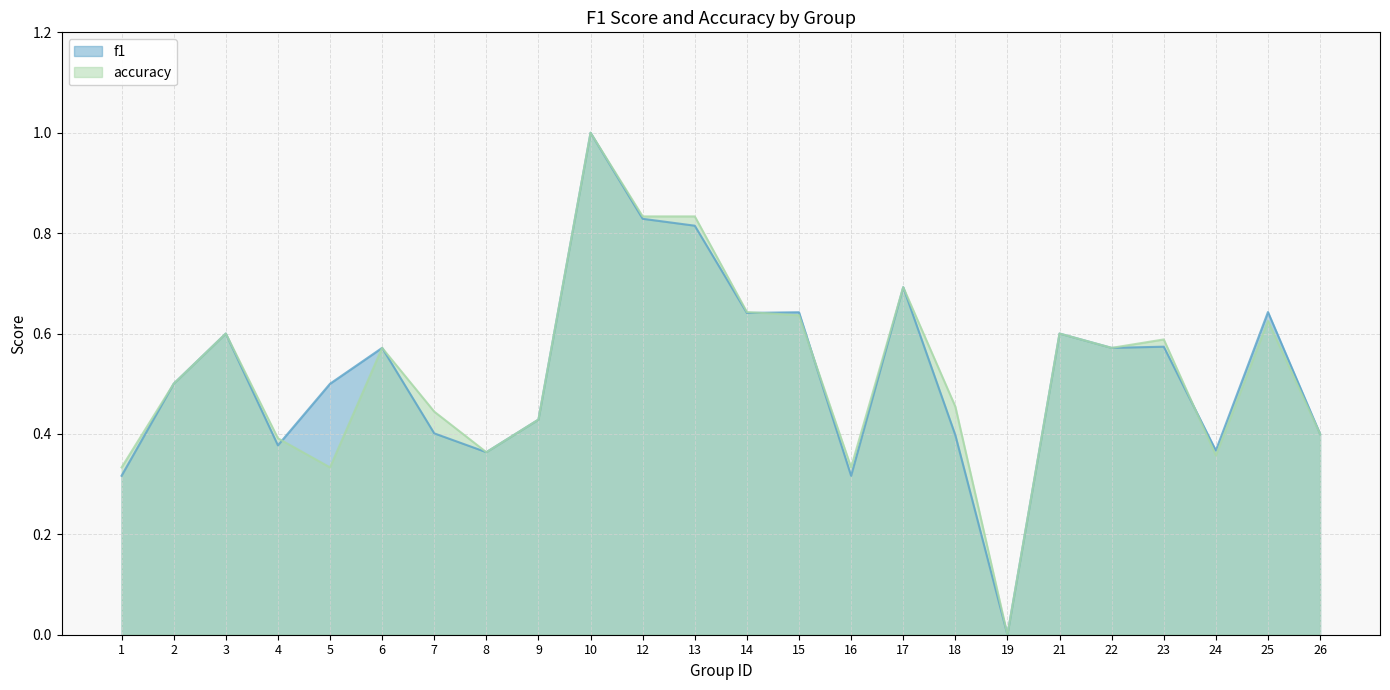

How many accuracy values are between 0 and 1?

24